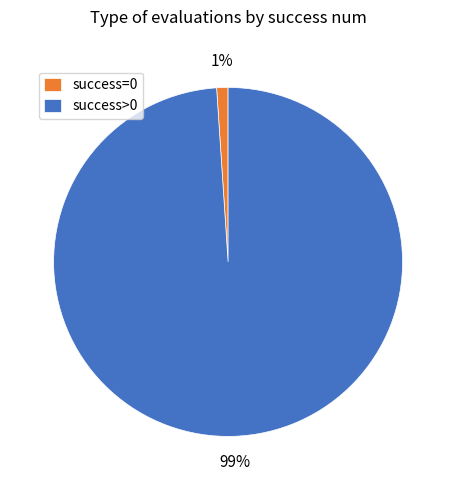

Which has a higher value, success=0 or success>0?

success>0